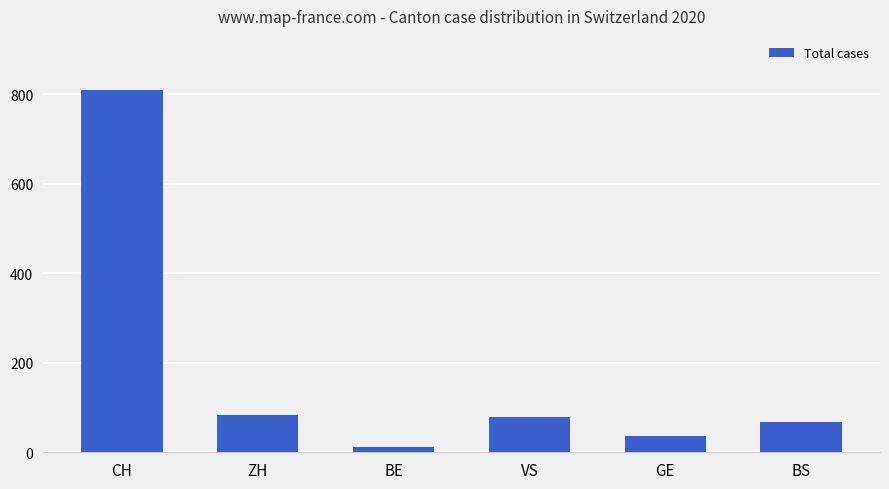

What is the maximum value shown in the chart?

809